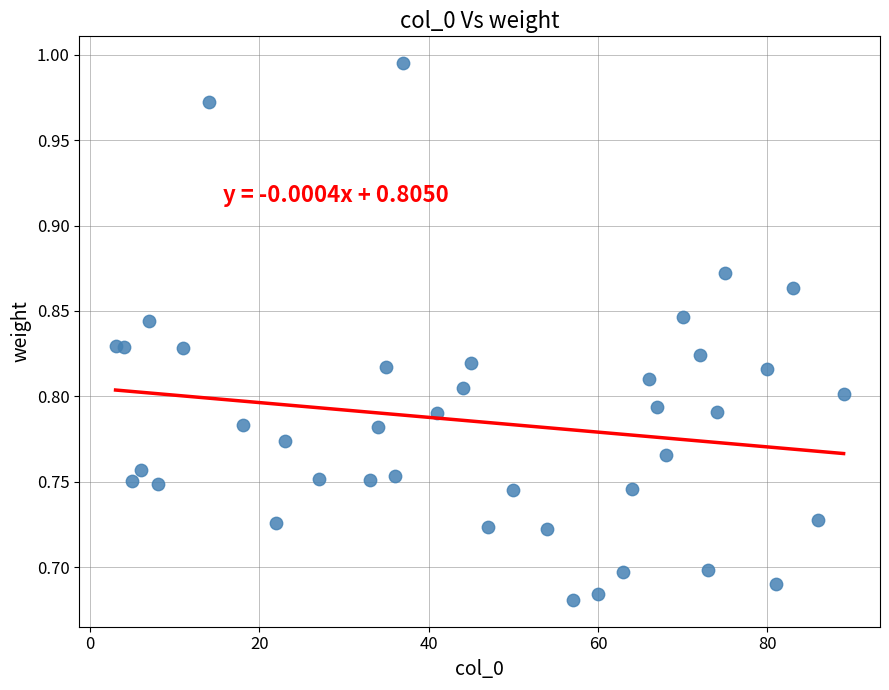

What is the range of X values (max minus min)?

86.0